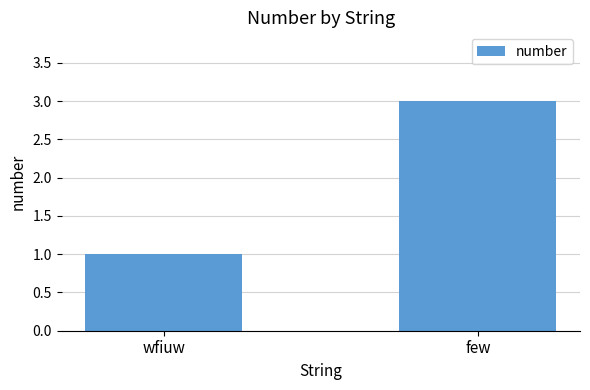

At which label is the value closest to 2?

wfiuw